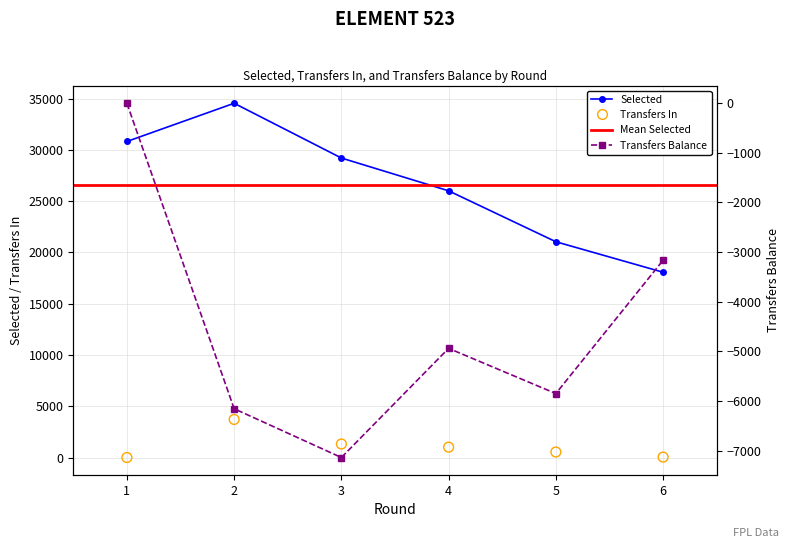

Which series has the largest total across all categories?

selected